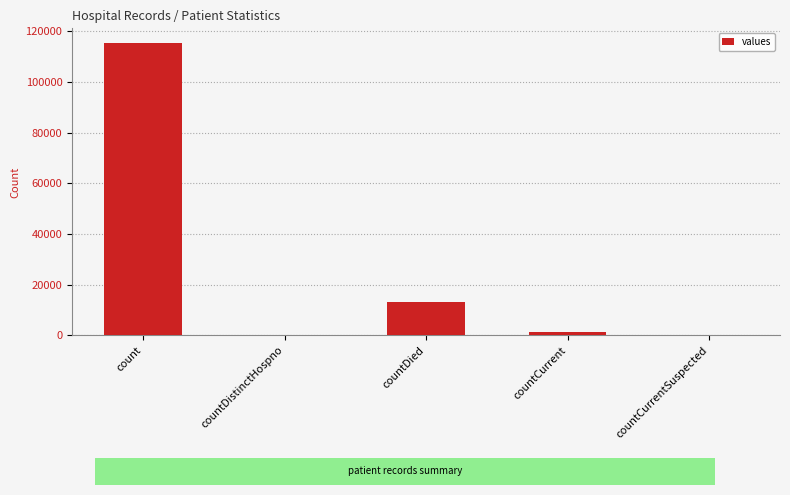

Where is the data nearest to the value 57689?

countDied